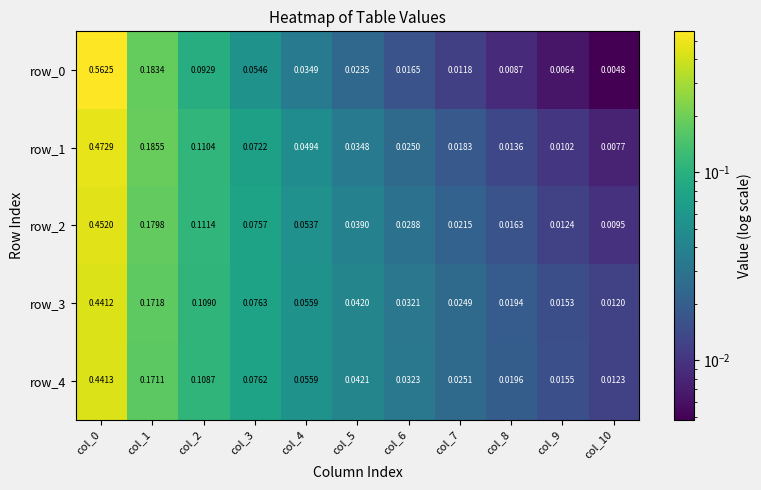

Is the value of row_0 at col_10 greater than the value of row_1 at col_9?

No